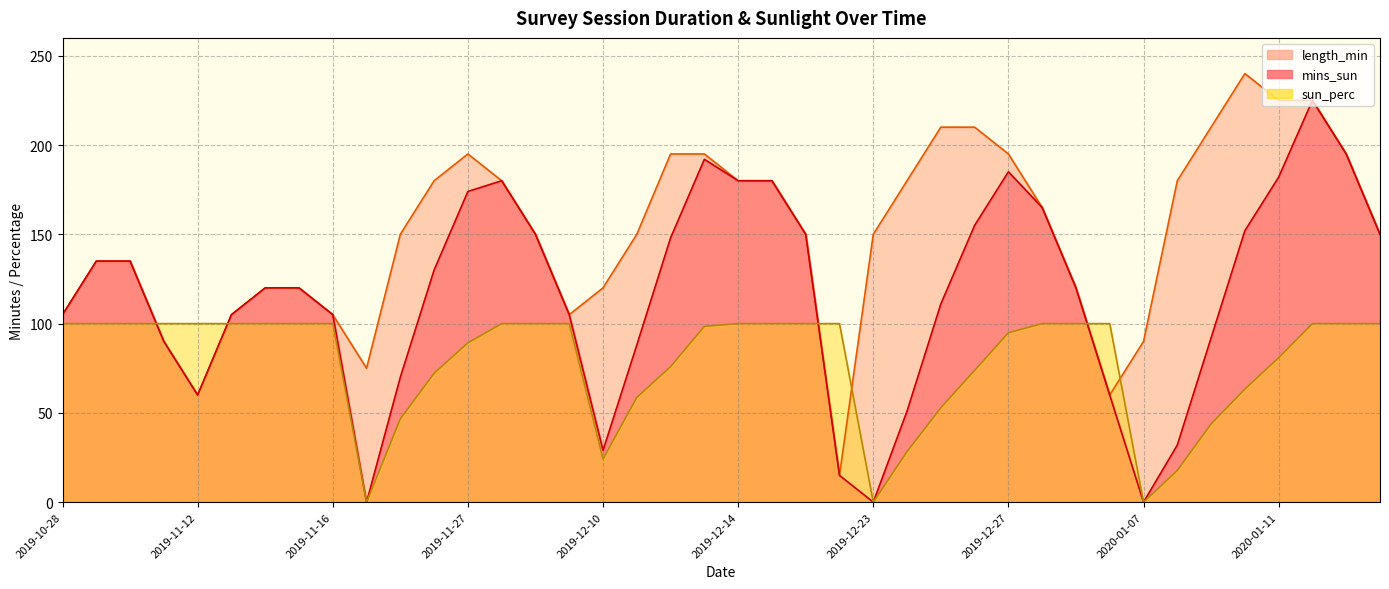

True or false: length_min and mins_sun intersect in this chart.

False